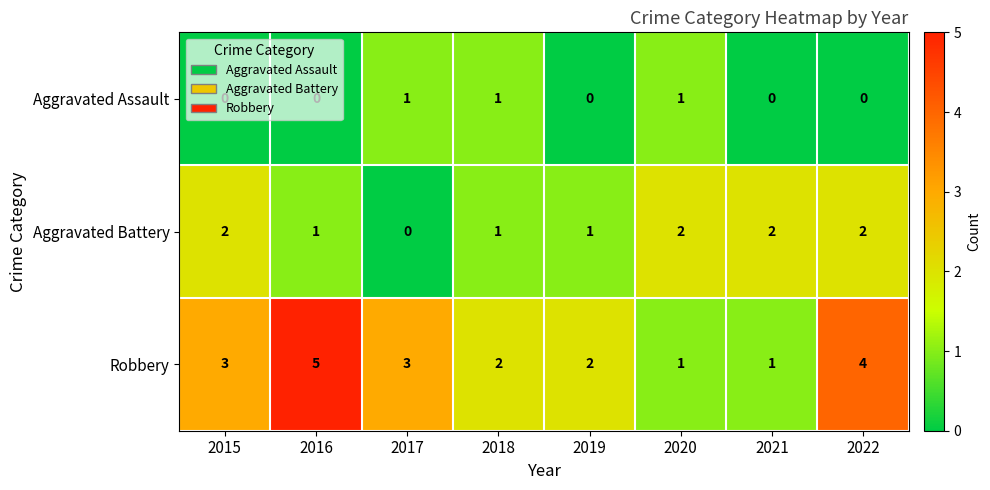

What is the approximate value of Robbery at 2017?

3